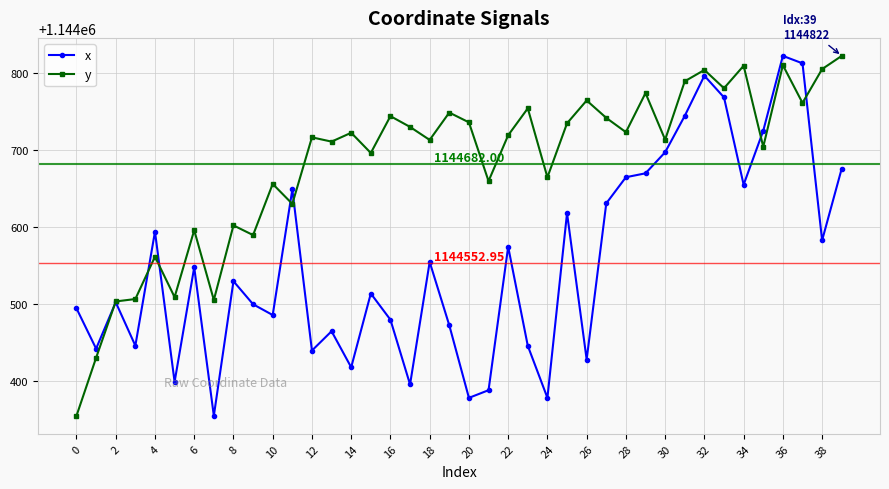

What are all the series names shown in the legend?

x, y